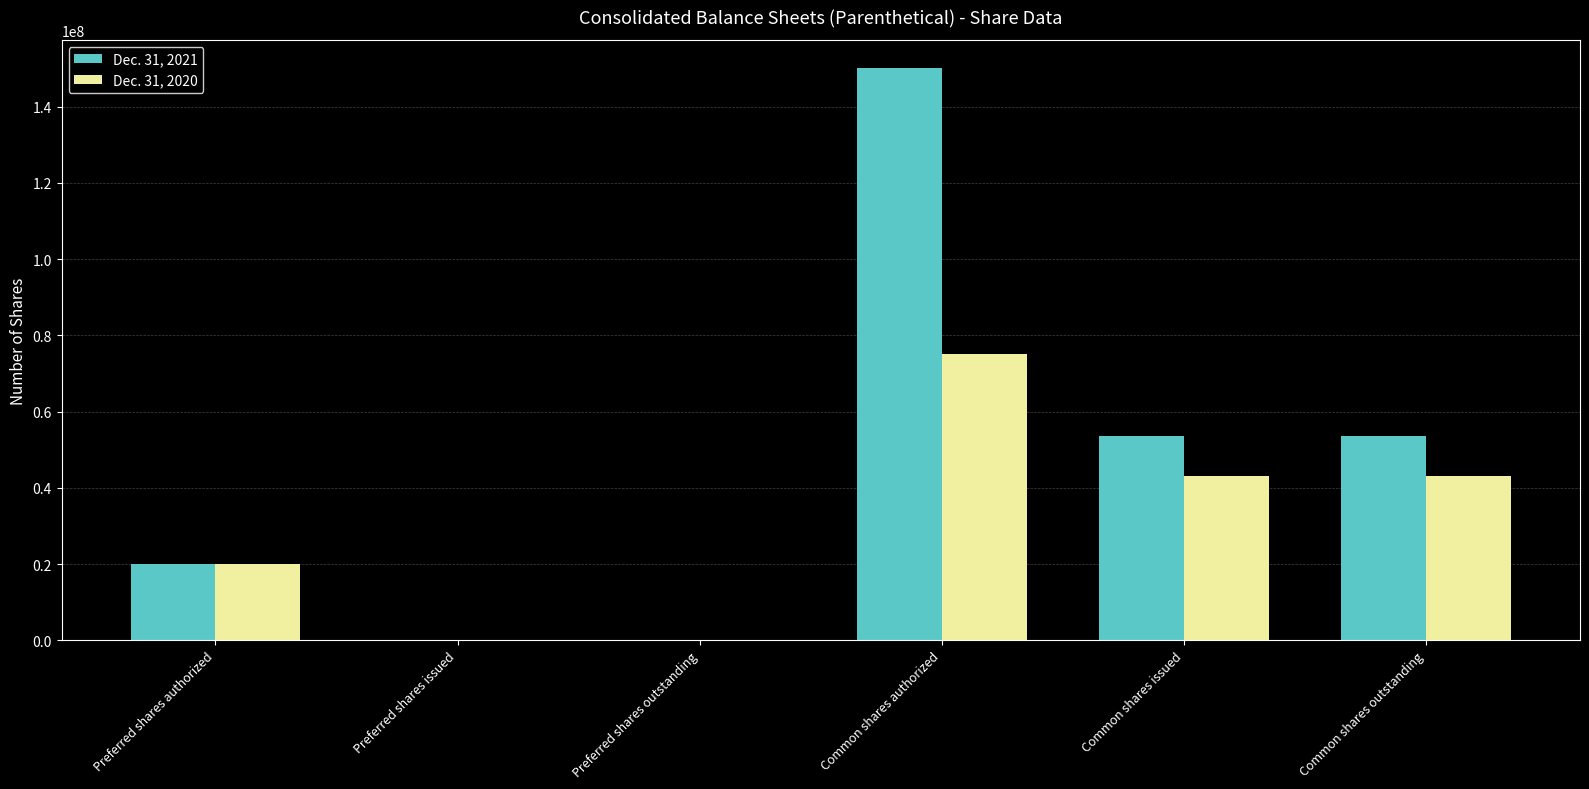

Count the number of categories in the chart.

6